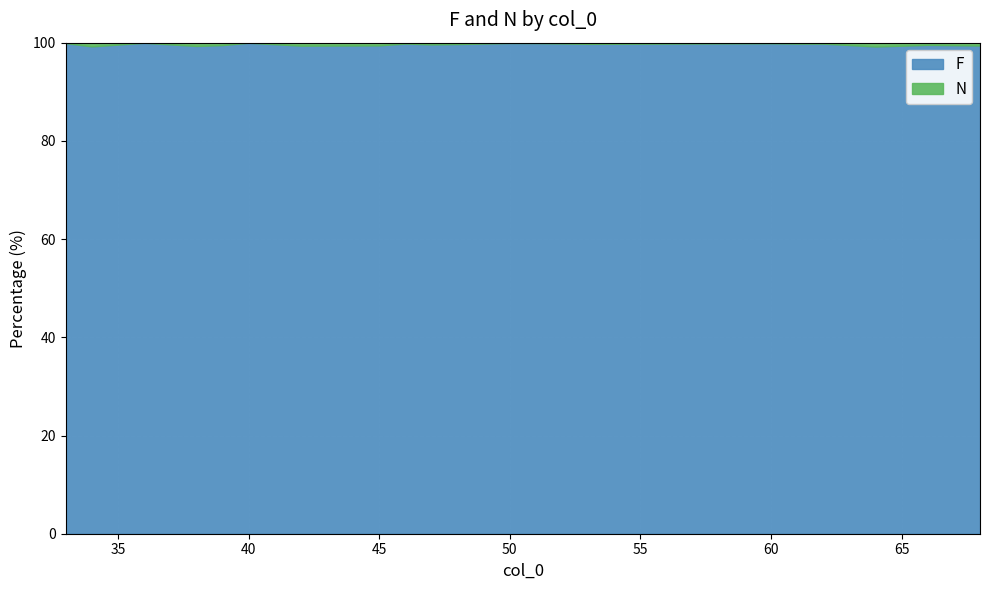

What is the highest value of the F series?

100.0